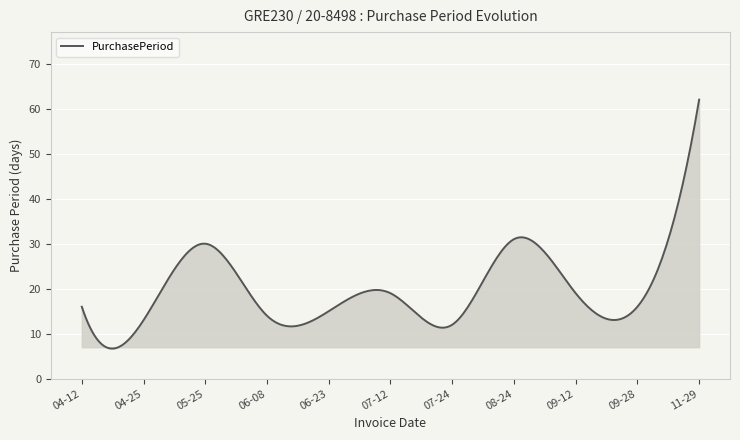

What is the greatest value displayed?

62.0